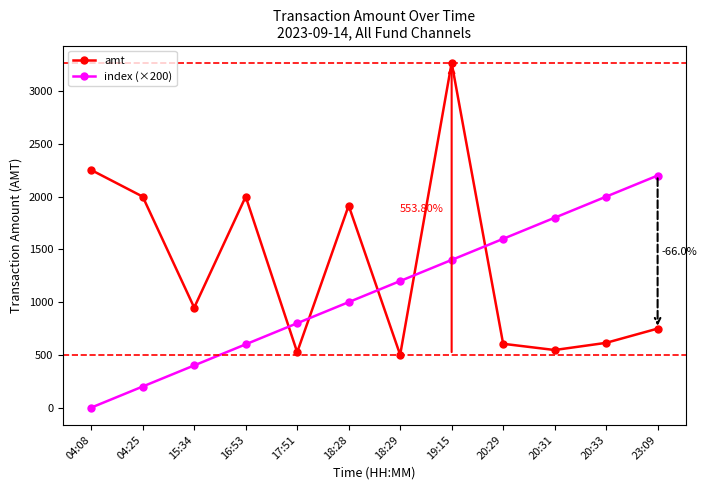

How many interior local valleys does the amt series have?

4